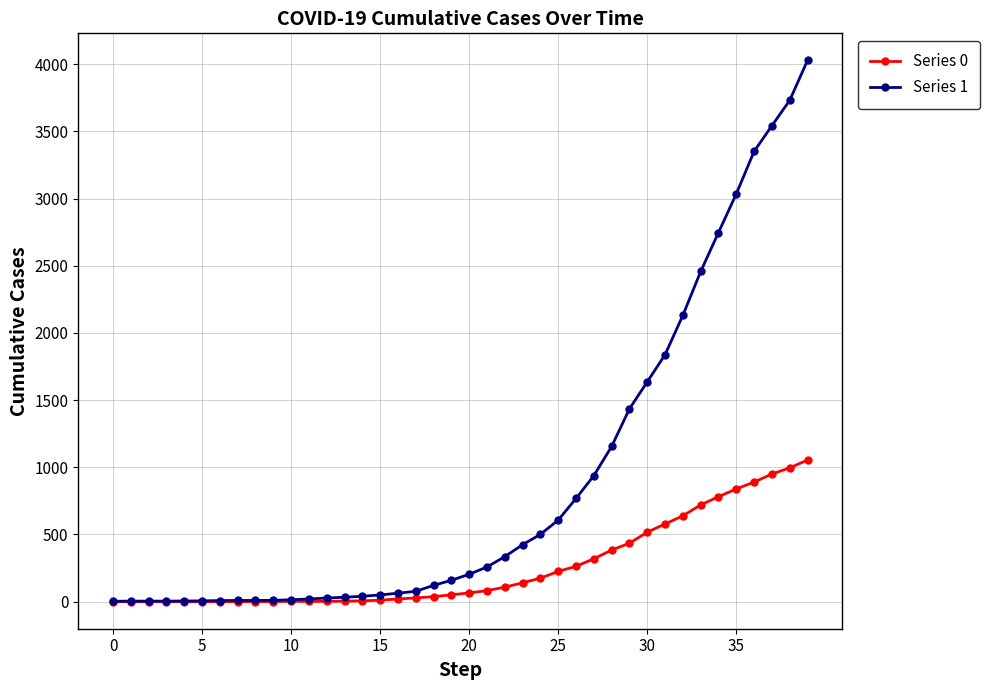

Which series has the widest spread of values?

Series 1